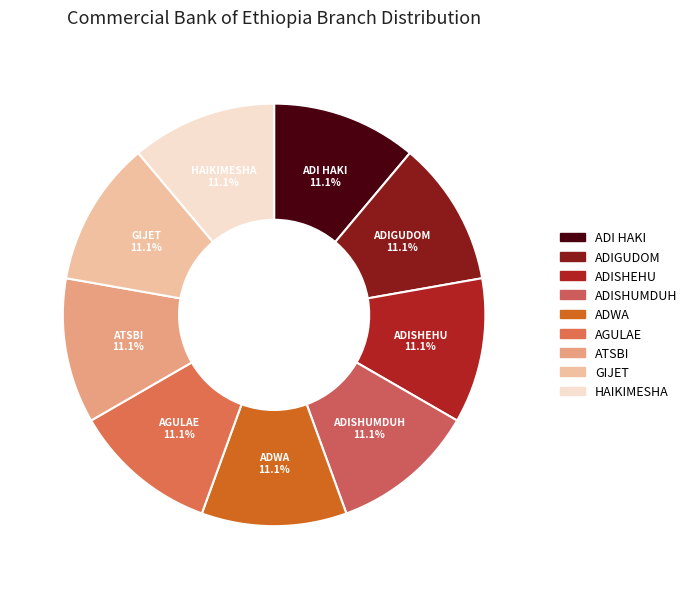

Count the number of slices in the pie.

9